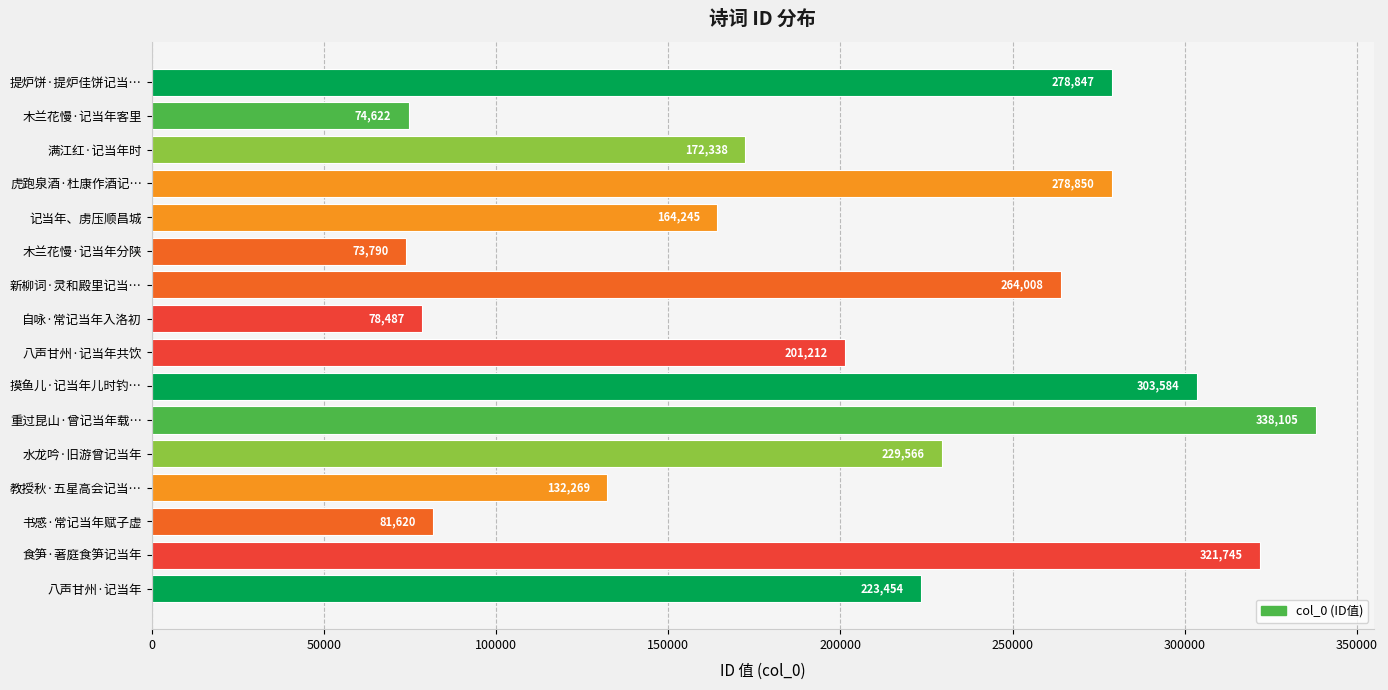

True or false: the data shows 41981 at 八声甘州·记当年共饮.

False